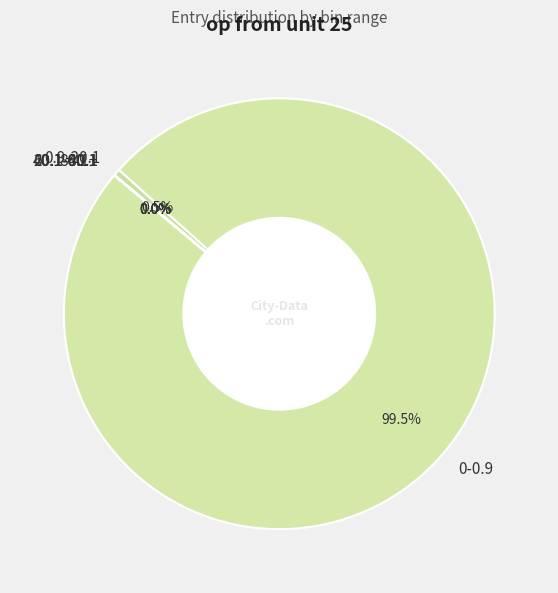

Which category accounts for the majority?

0-0.9